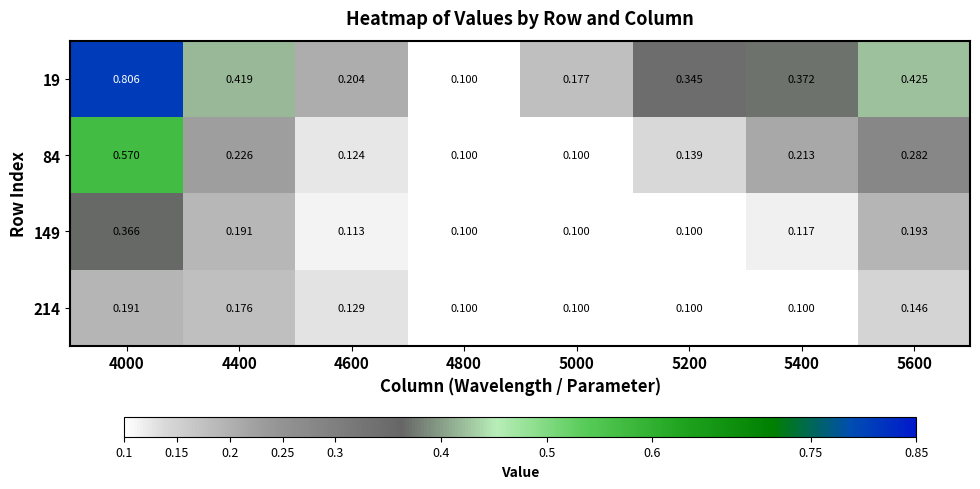

Count the number of data series in this chart.

4